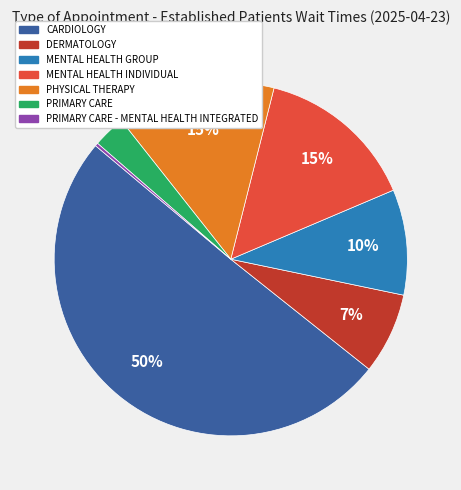

To the nearest percent, what is the average slice percentage?

14%